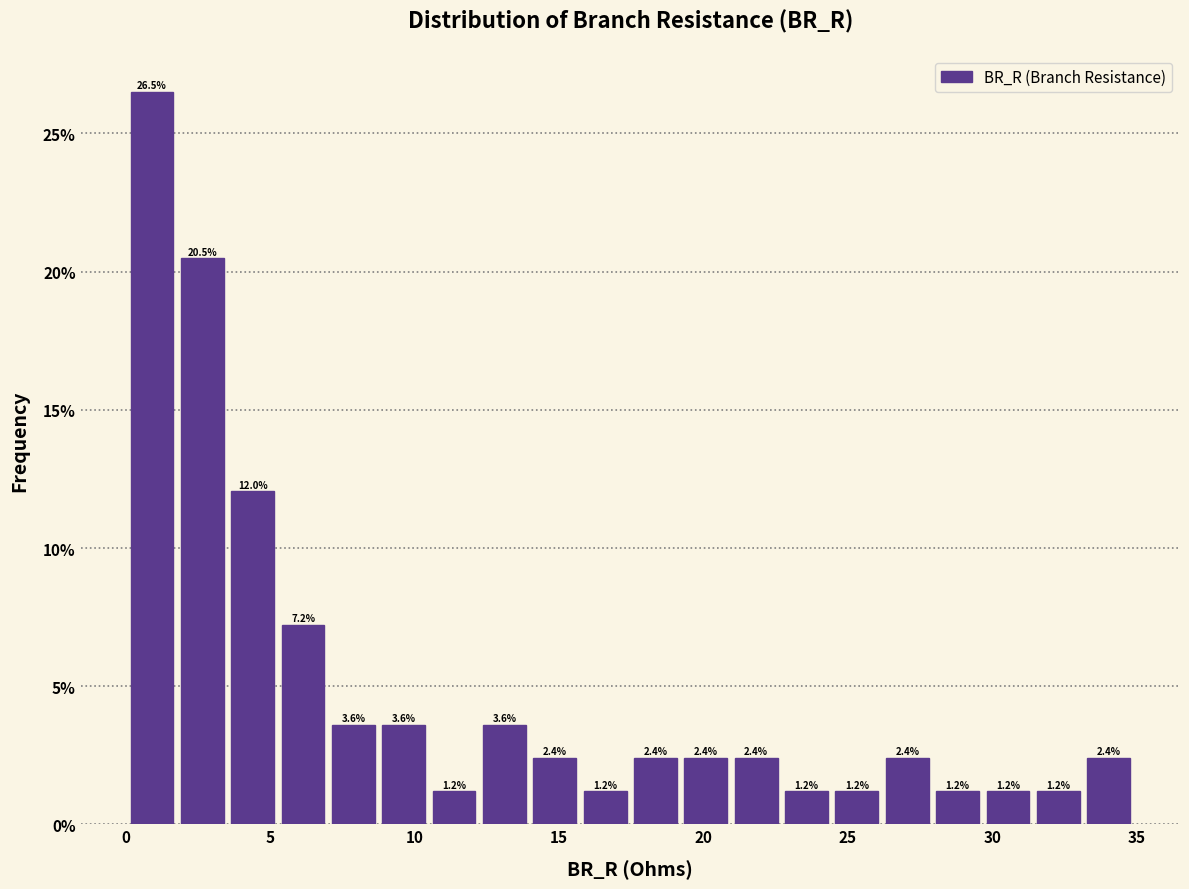

Read against the x-axis, roughly where is the centre of the tallest bar?

1.0